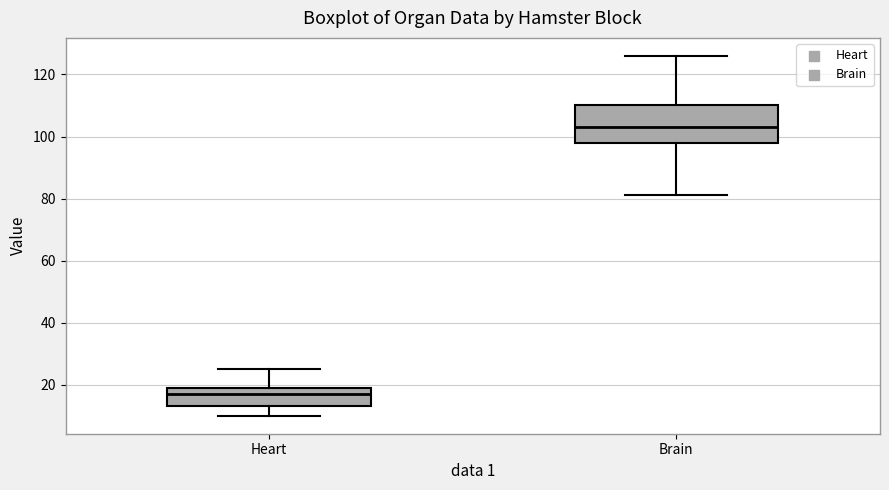

Where does the median line of the box for Heart sit on the y-axis? The values are not printed on the chart, so give them approximately, as read against the axis.

18